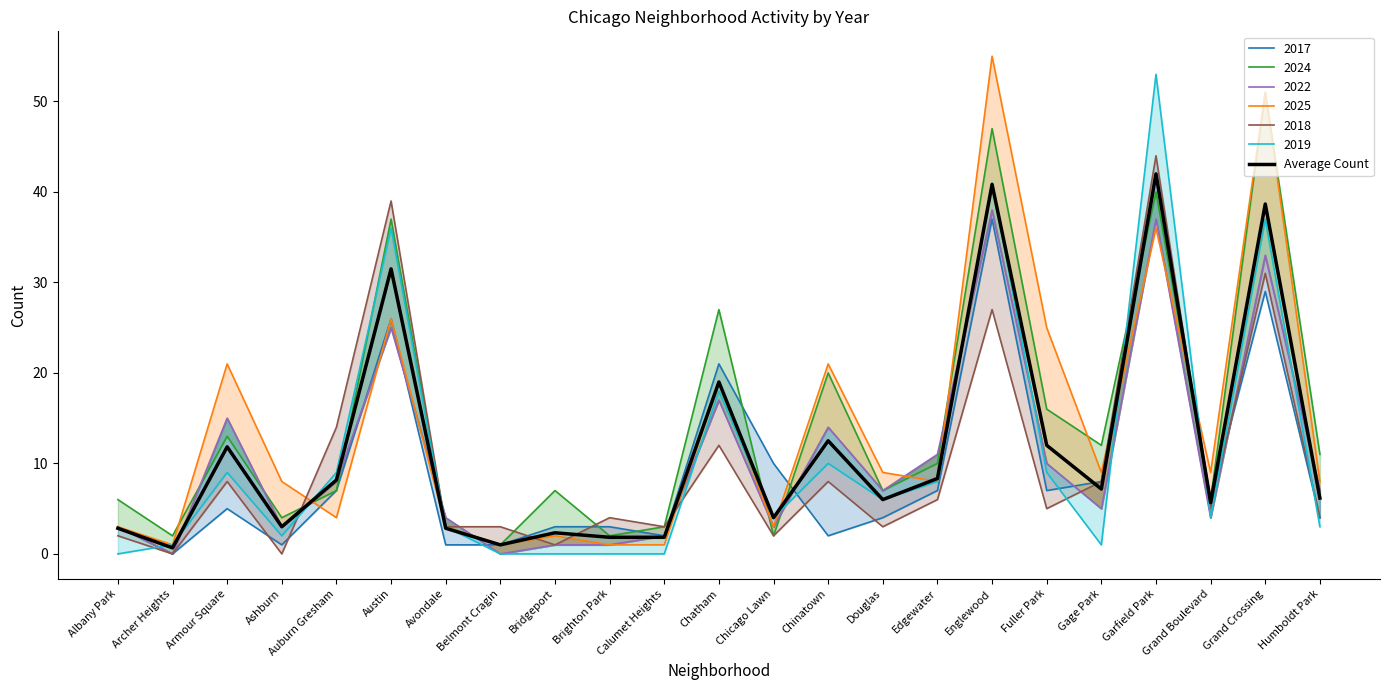

Where is the first local maximum?

Armour Square